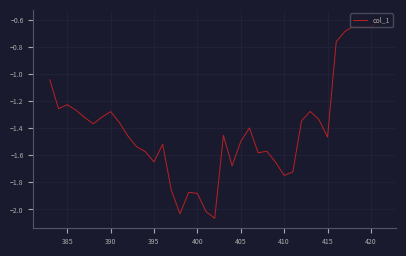

Is it true that the value at 420 is -0.3?

False